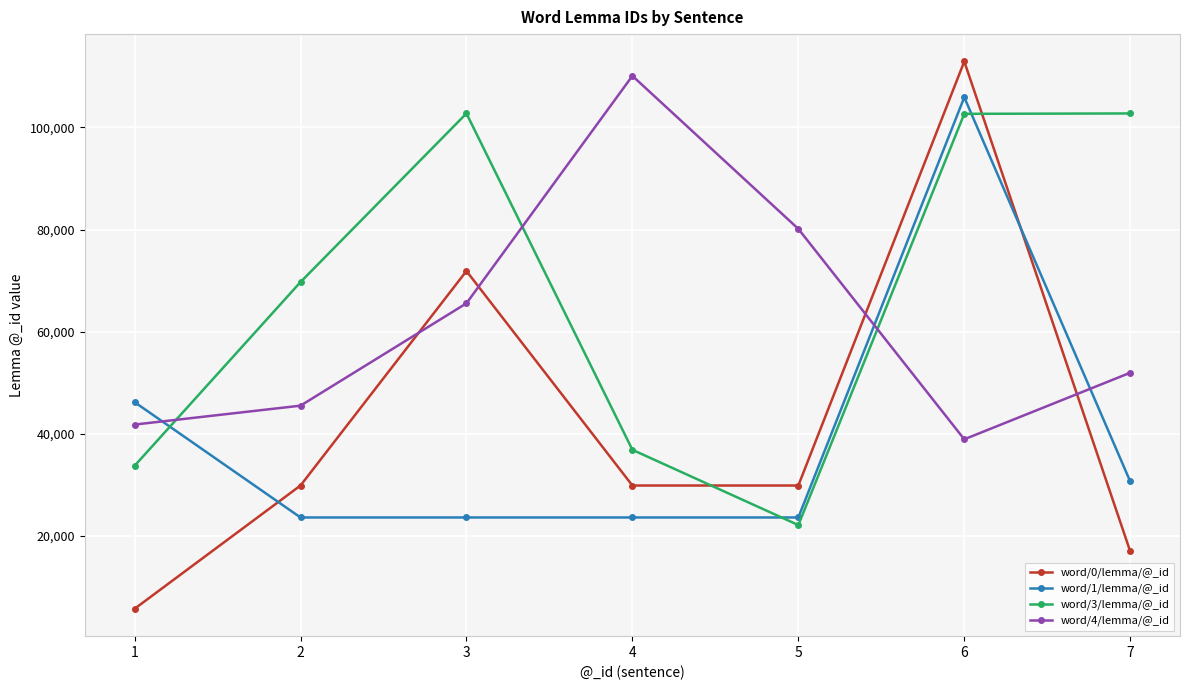

True or false: word/0/lemma/@_id has more than 2 points higher than both neighbors.

False